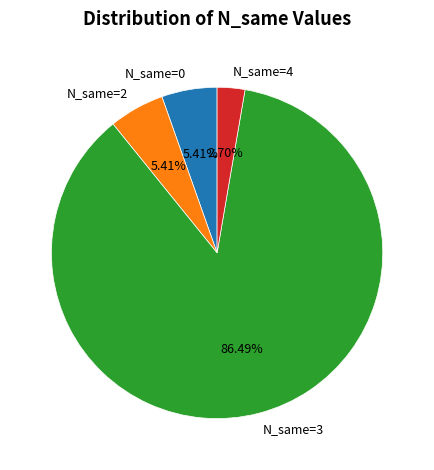

Which slice is the largest?

N_same=3